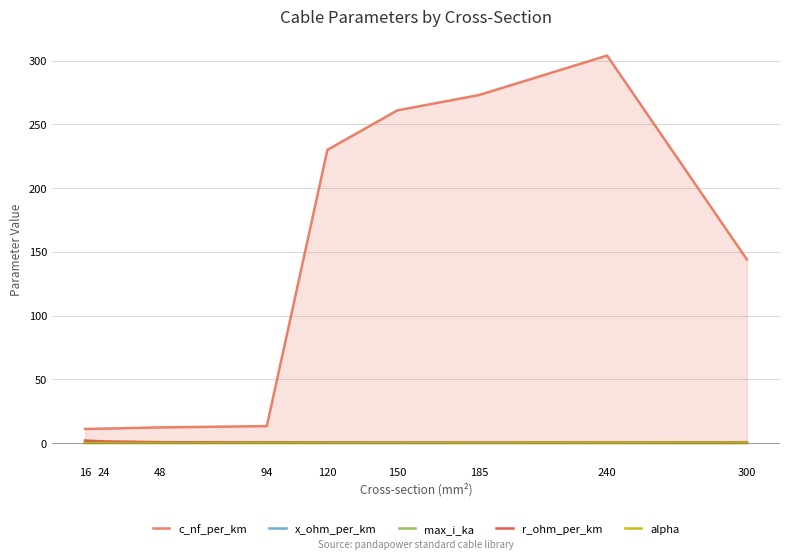

Does the chart have visible grid lines?

Yes